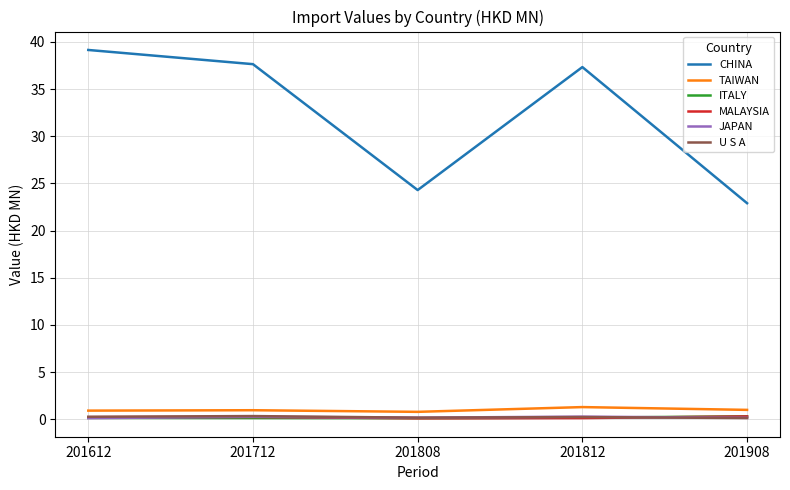

What is the difference between the CHINA values at 201612 and 201812?

1.8